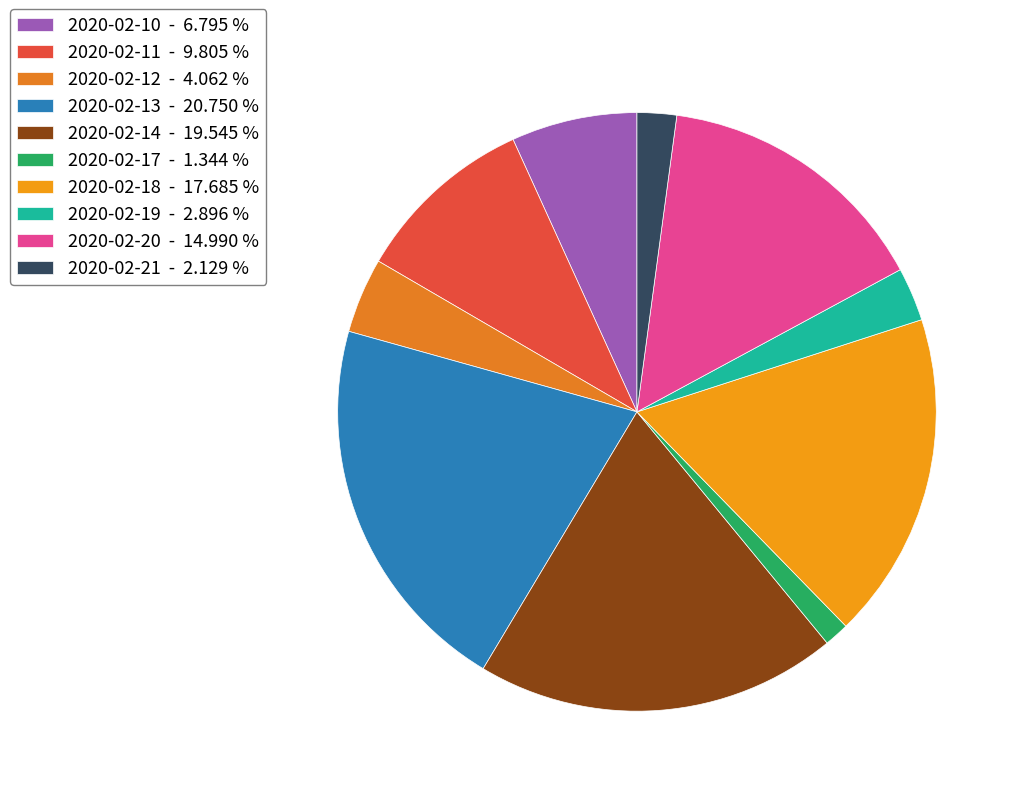

How many segments does this pie chart have?

10